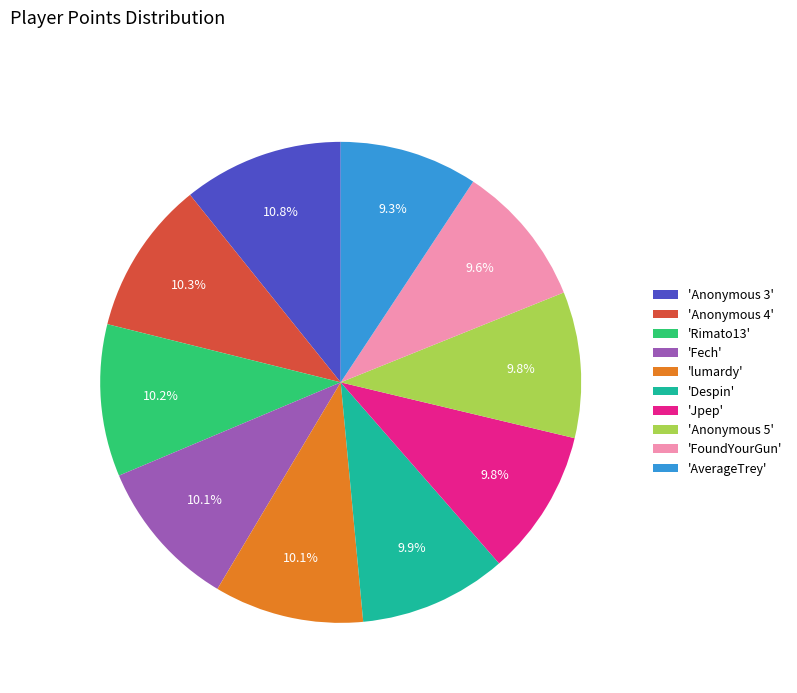

Does 'lumardy' represent more than half of the total?

No